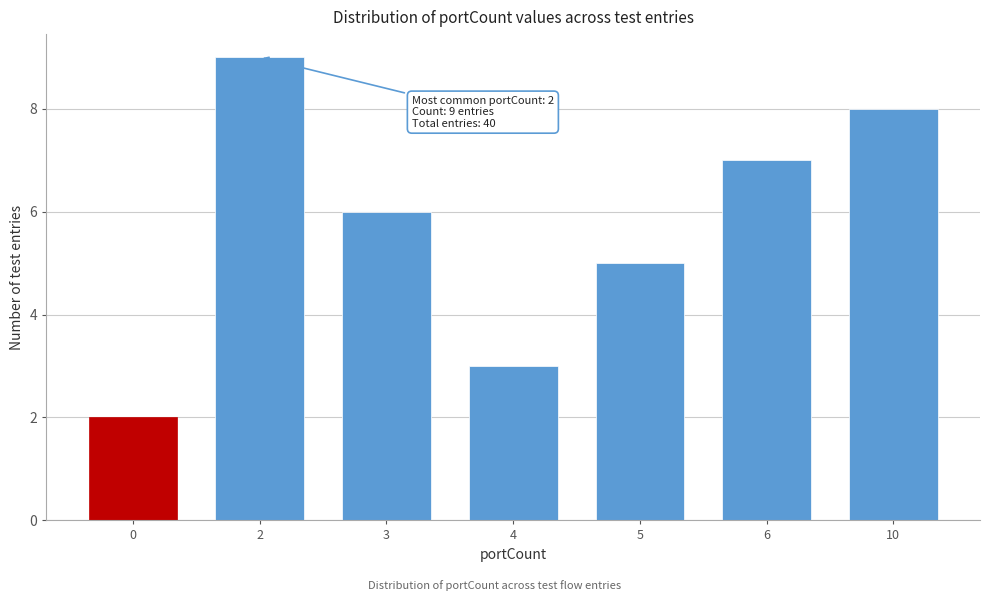

Reading left to right, list all the values displayed in this chart.

2	9	6	3	5	7	8